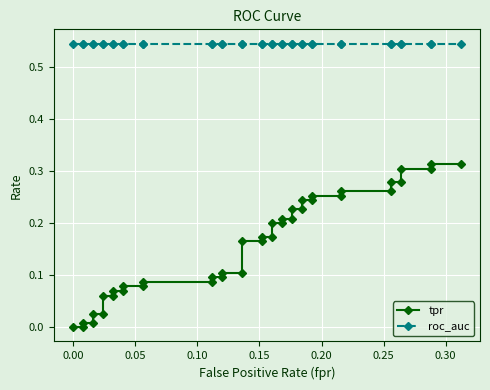

What is the difference between the highest and lowest values at 0.10?

0.5